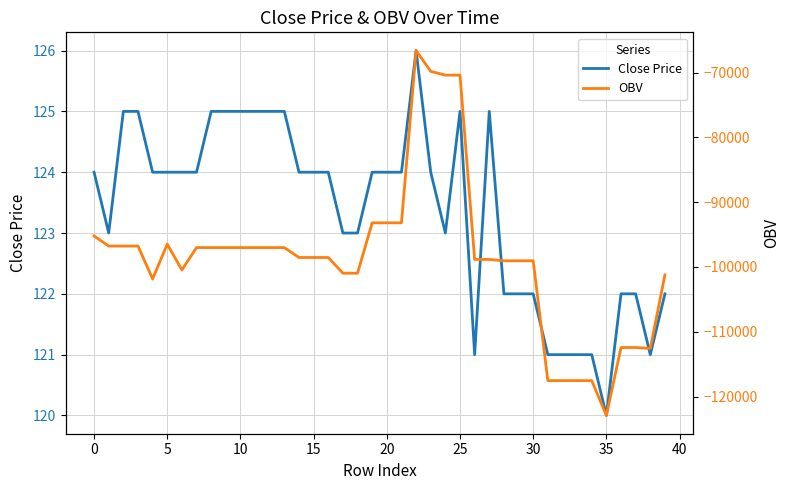

Which series has the largest range (max minus min)?

OBV